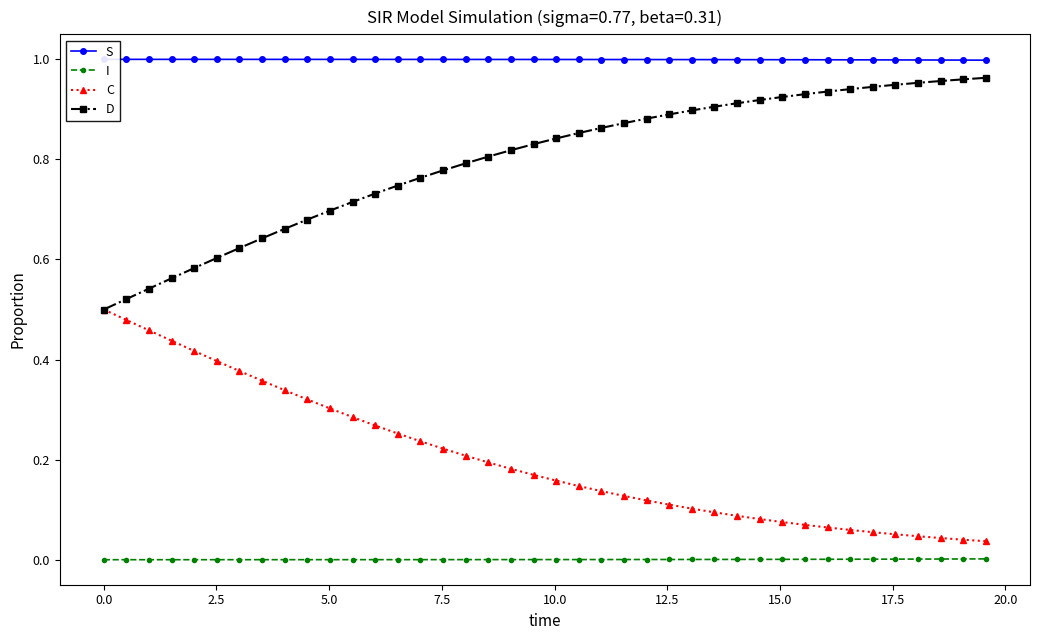

True or false: D and I cross at least once.

False